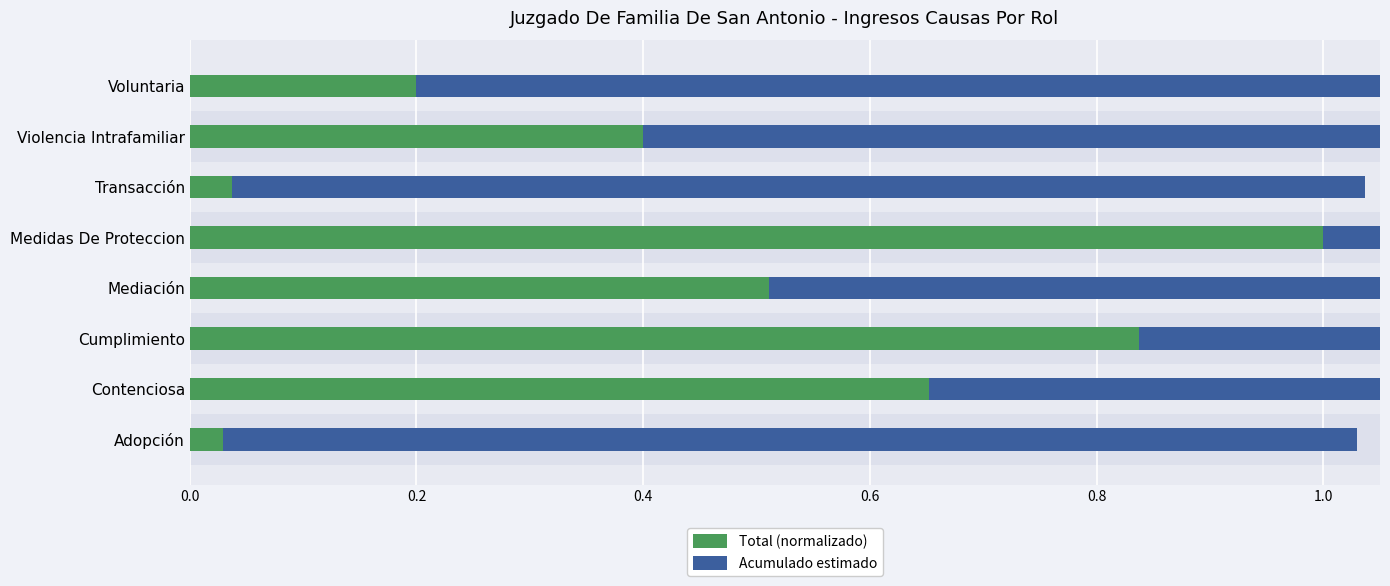

What is the difference between the second highest and minimum values in the Acumulado estimado series?

0.7